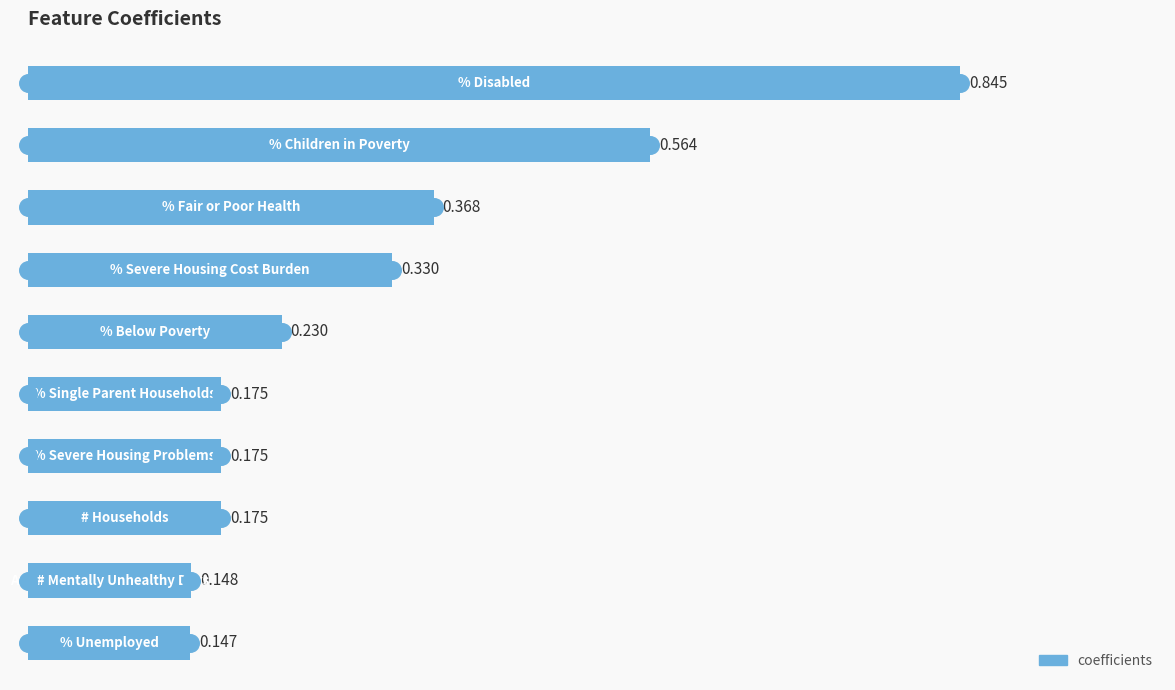

What is the change in value from 0.0 to 0.8?

-0.6